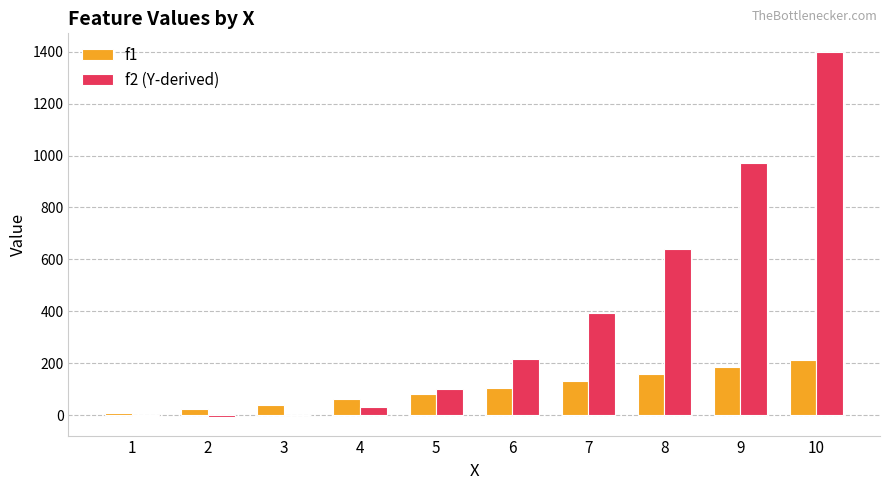

Is the value of f1 at 7 greater than the value of f2 (Y-derived) at 3?

Yes